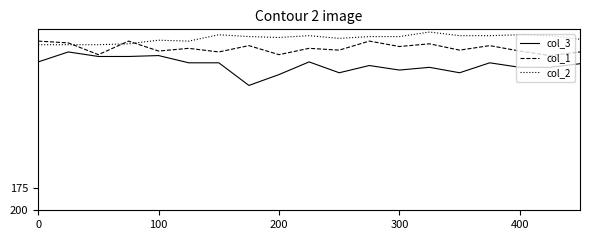

What is the maximum value for col_3?

62